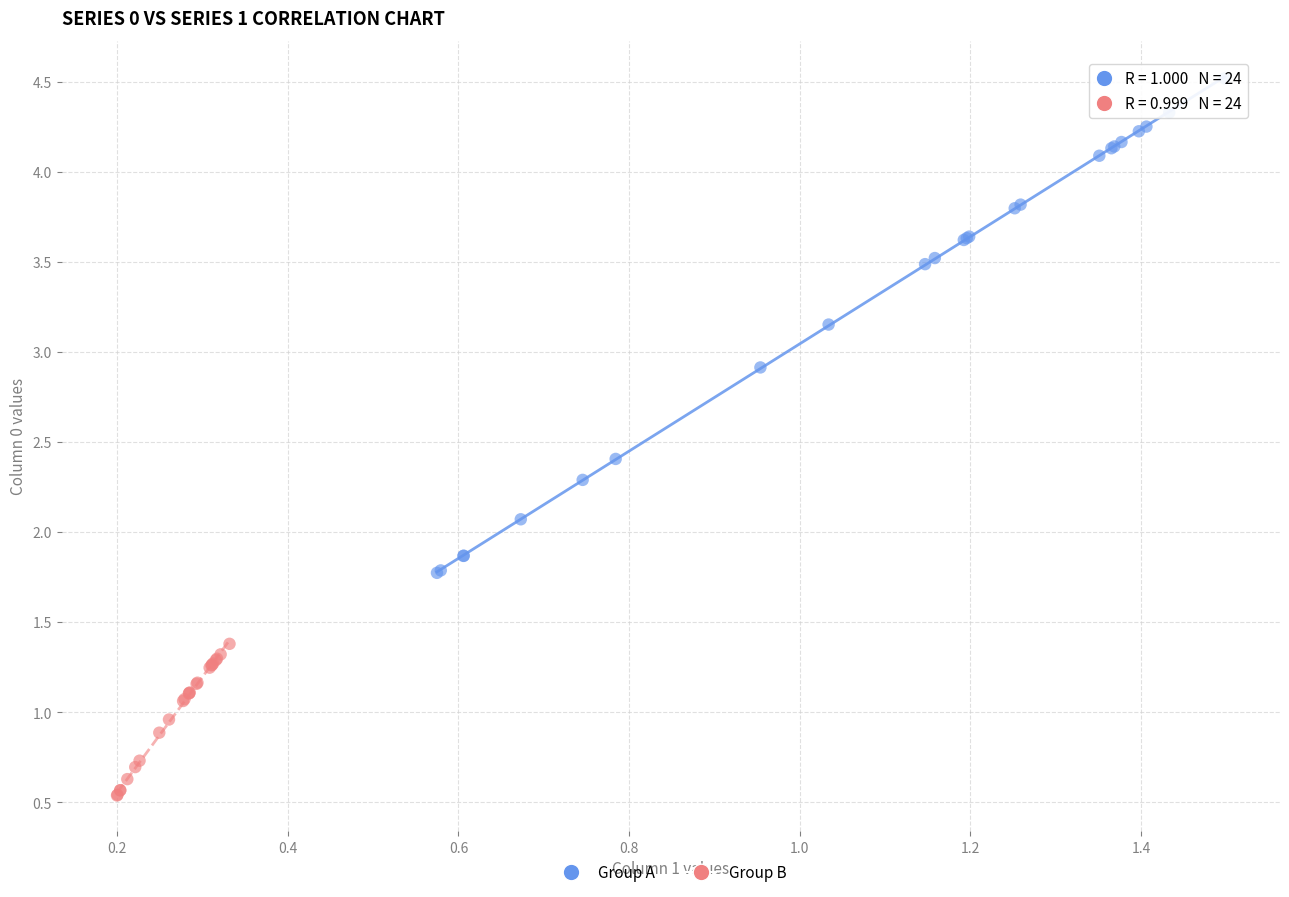

Which series contains the lowest Y value?

Group B